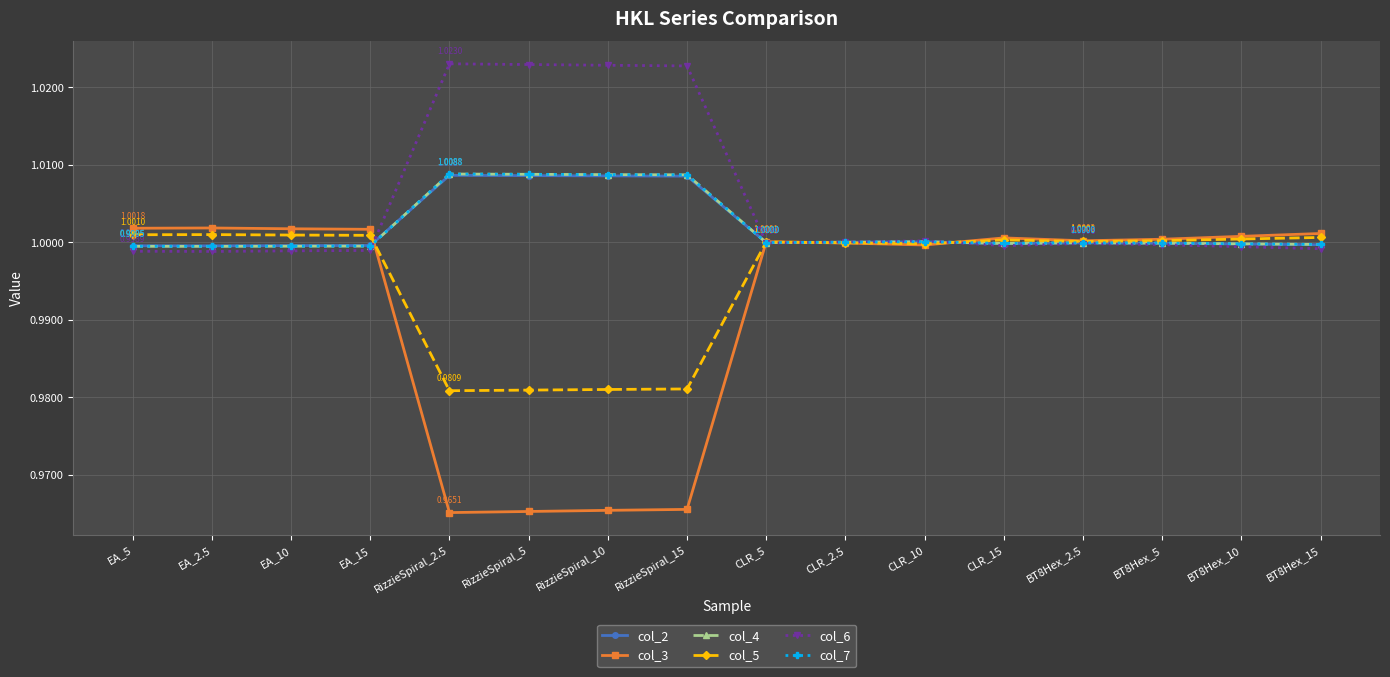

Where is the first local minimum for col_2?

EA_2.5